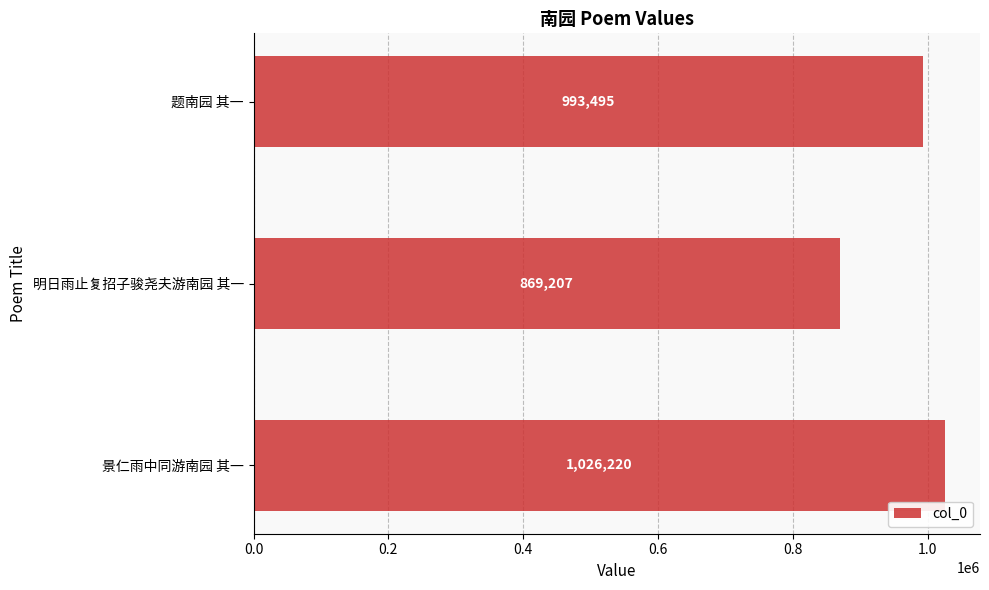

Which has a higher value, 明日雨止复招子骏尧夫游南园 其一 or 景仁雨中同游南园 其一?

景仁雨中同游南园 其一